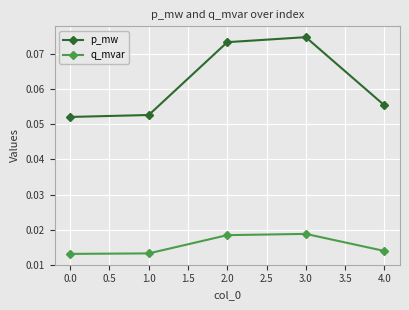

True or false: p_mw and q_mvar cross at least once.

False